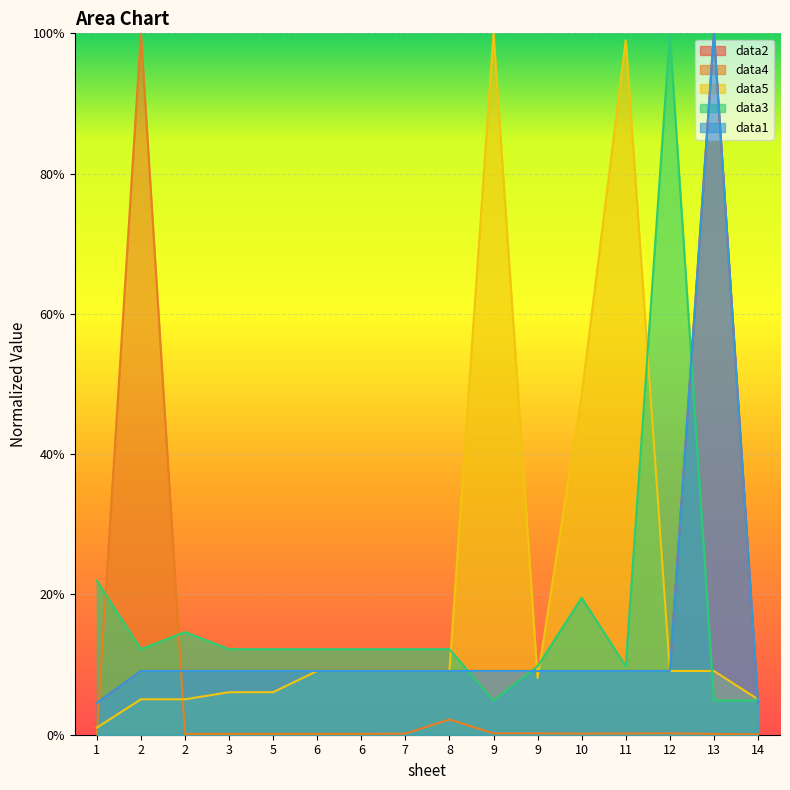

Which series has the largest total across all categories?

data5